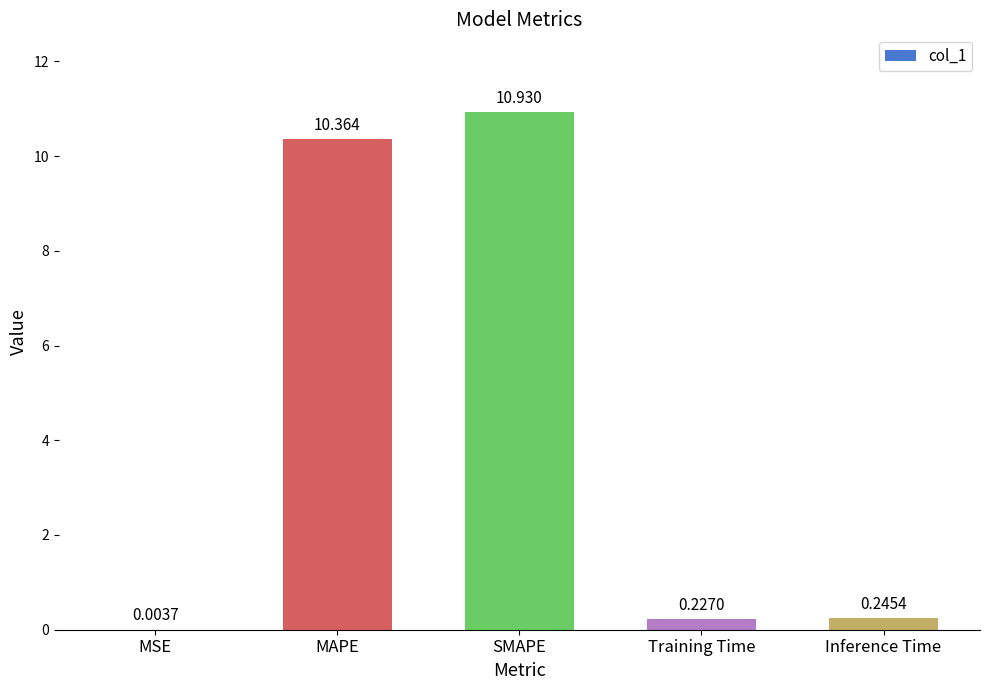

Which label corresponds to the largest value in the chart?

SMAPE